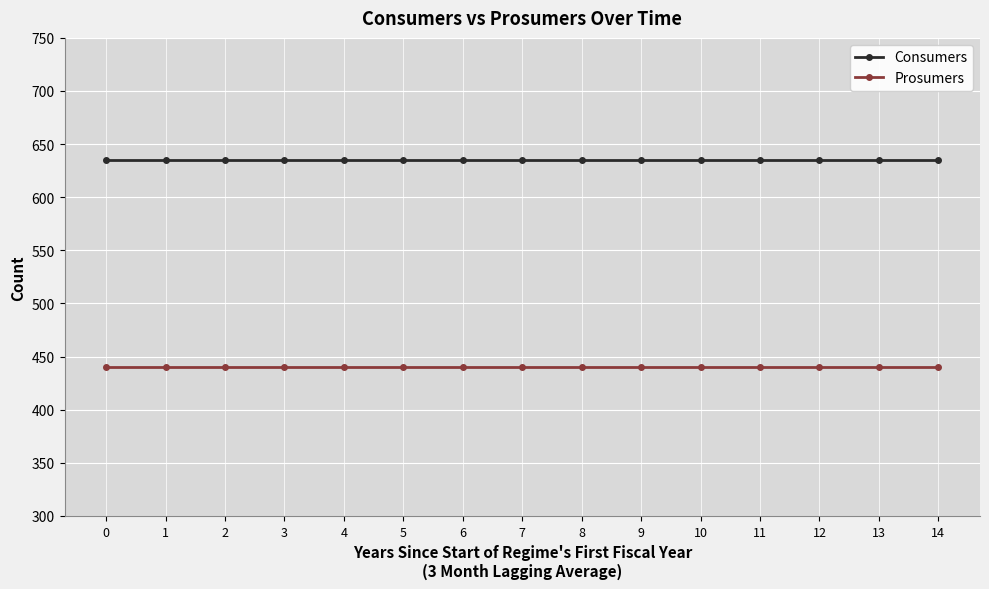

At 5, list the series in order from smallest to largest.

Prosumers, Consumers